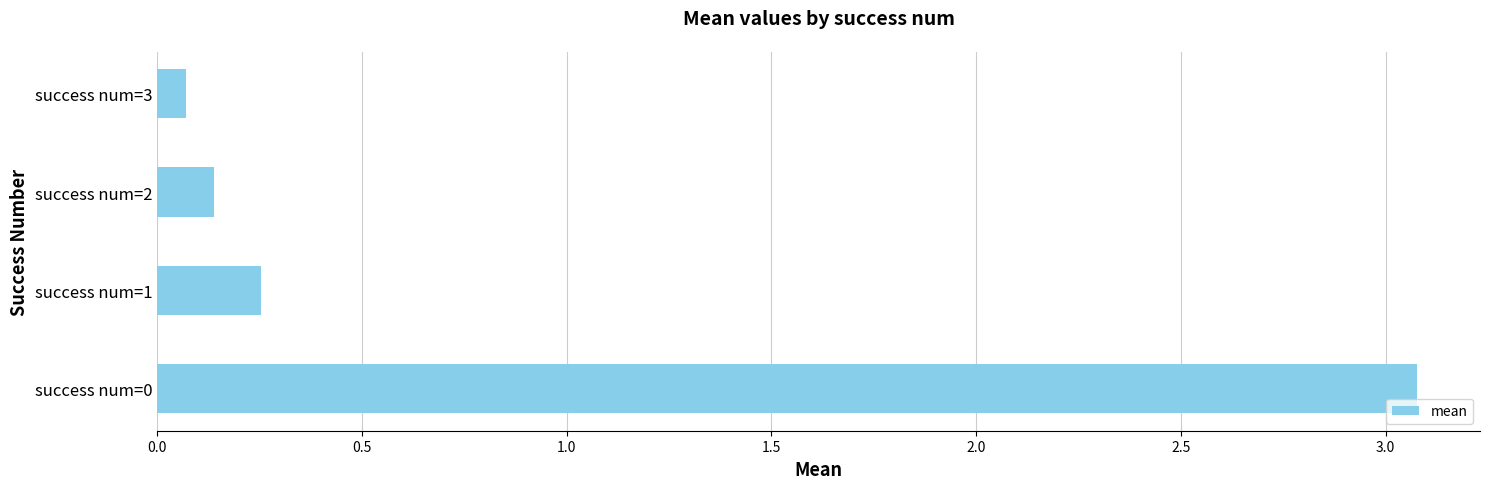

True or false: the data shows 5.0 at success num=0.

False